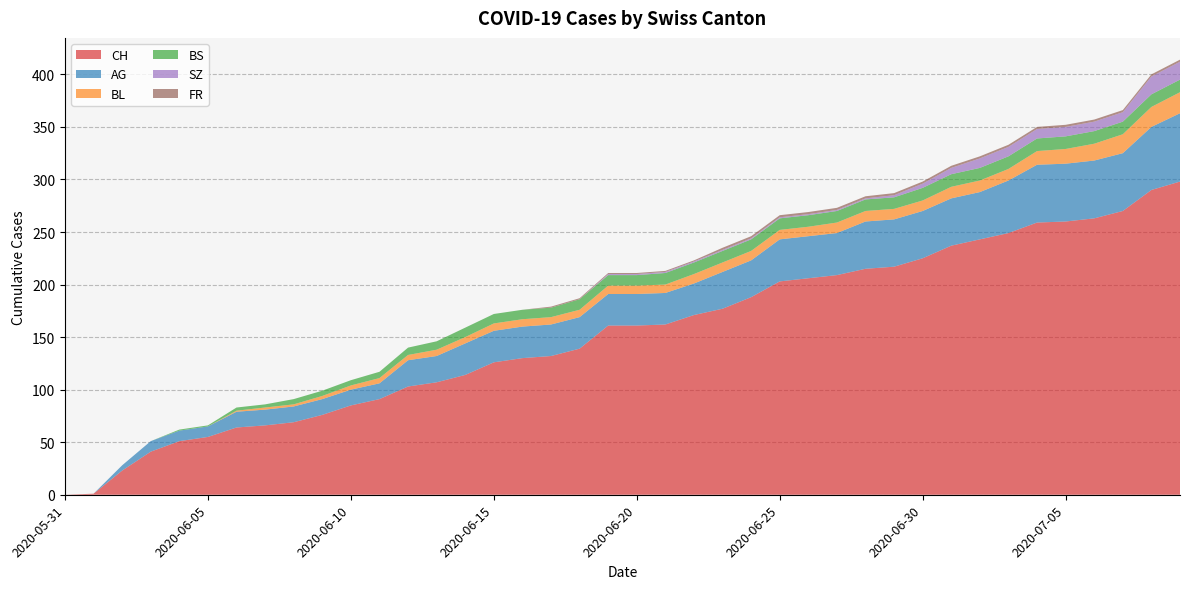

Reading right to left, what are all the values shown in this chart?

CH: 298	290	270	263	260	259	249	243	237	225	217	215	209	206	203	188	177	171	162	161	161	139	132	130	126	114	107	103	91	85	76	69	66	64	55	51	41	23	1	0
AG: 65	60	55	55	55	55	50	45	45	45	45	45	40	40	40	35	35	30	30	30	30	30	30	30	30	30	25	25	15	15	15	15	15	15	10	10	10	5	0	0
BL: 20	19	18	16	14	13	11	11	11	10	10	10	10	9	9	9	9	9	8	8	8	7	7	7	7	6	6	5	5	4	3	2	2	1	0	0	0	0	0	0
BS: 12	12	12	12	12	12	12	12	12	12	11	11	11	11	11	11	11	11	11	10	10	10	9	9	9	9	8	7	6	5	5	5	3	3	1	1	0	0	0	0
SZ: 17	17	9	9	9	9	9	9	6	4	2	1	1	1	1	1	1	1	1	1	1	0	0	0	0	0	0	0	0	0	0	0	0	0	0	0	0	0	0	0
FR: 2	2	2	2	2	2	2	2	2	2	2	2	2	2	2	2	2	1	1	1	1	1	1	0	0	0	0	0	0	0	0	0	0	0	0	0	0	0	0	0